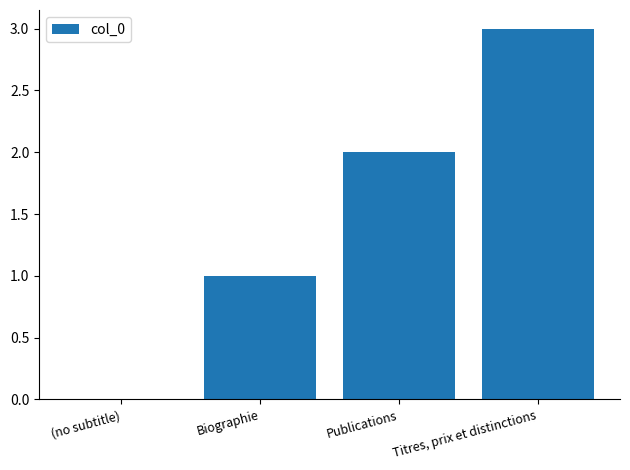

Which label corresponds to the largest value in the chart?

Titres, prix et distinctions